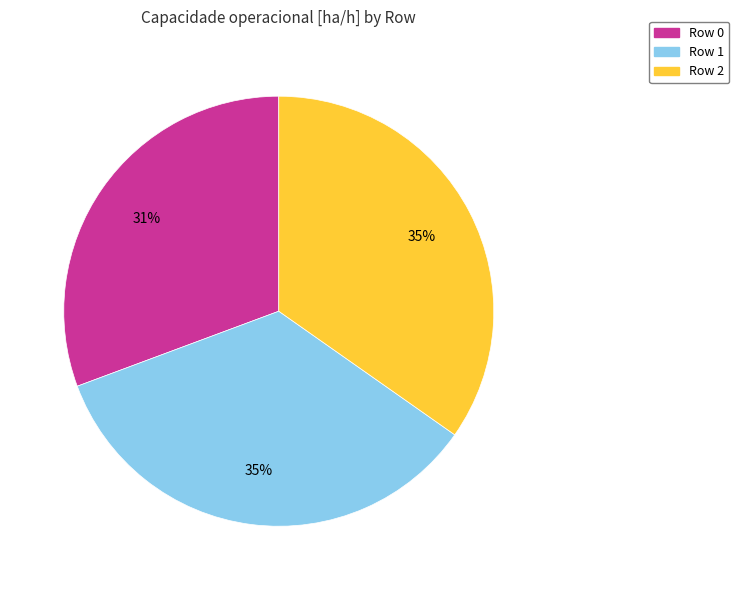

Does any single category account for the majority?

No